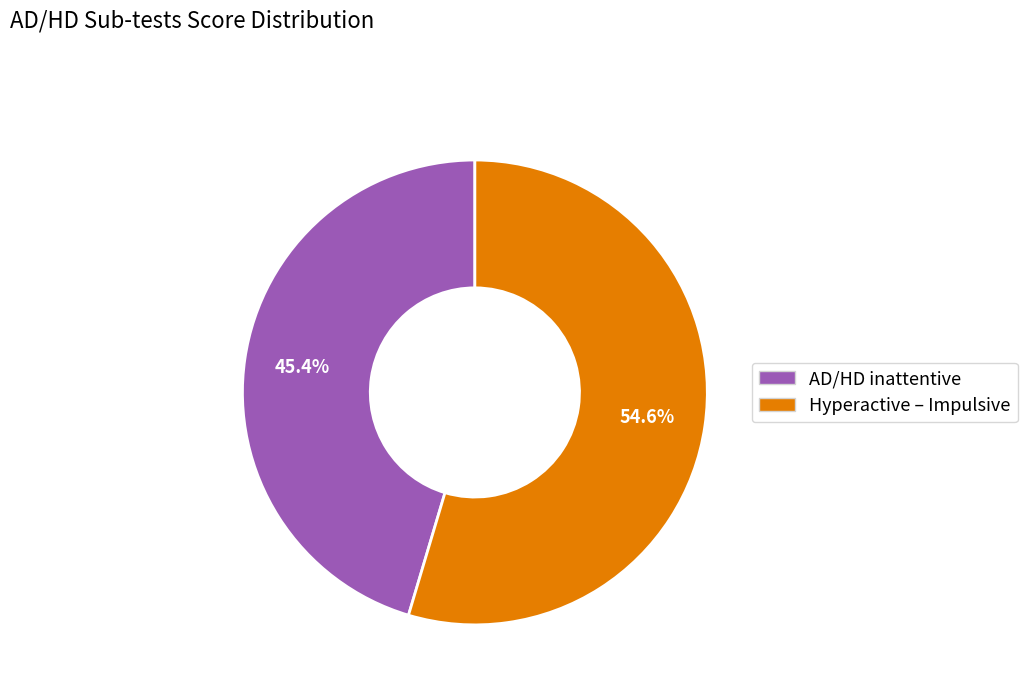

What is the smallest slice in the pie chart?

AD/HD inattentive